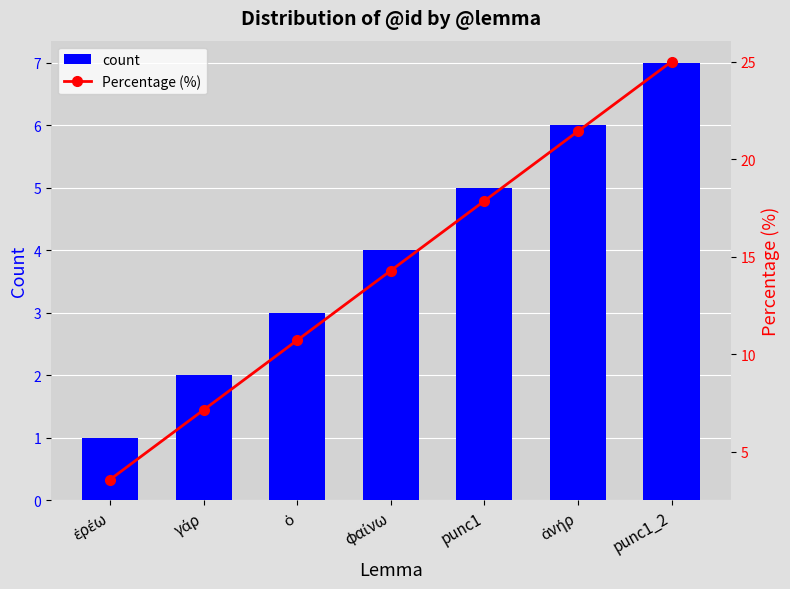

At which category is the sum across all series the highest?

punc1_2